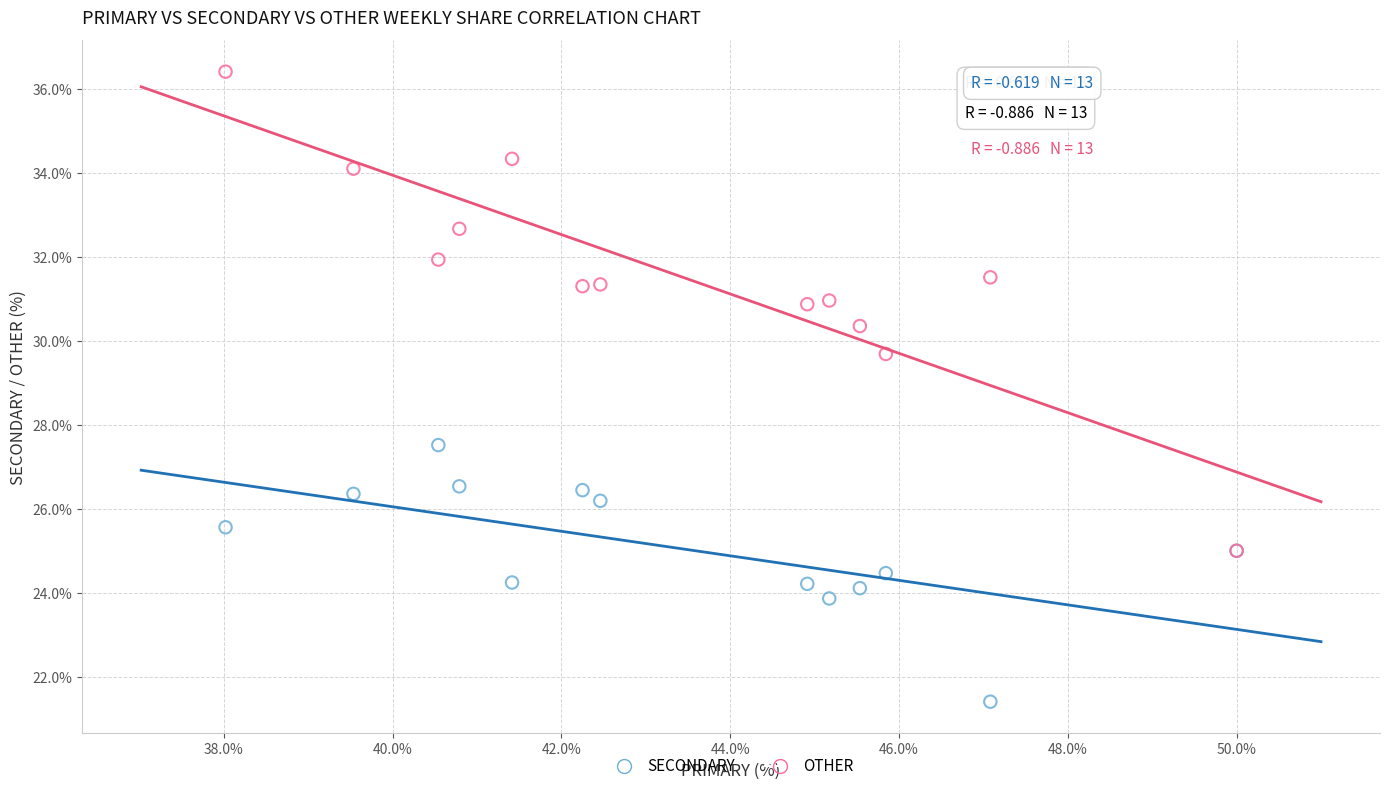

Which series reaches the minimum Y coordinate?

SECONDARY